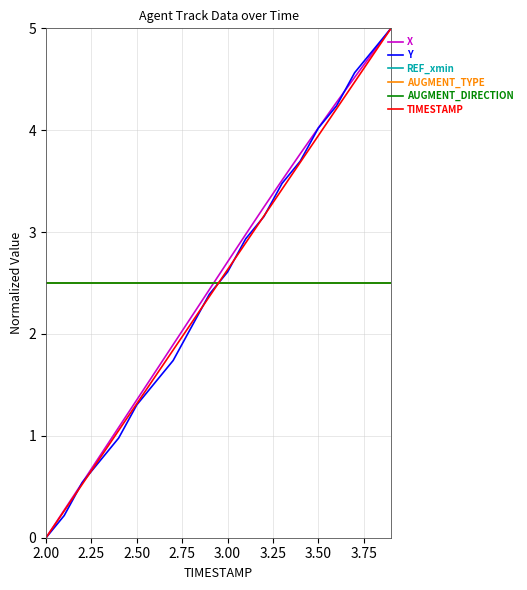

Does the chart have visible grid lines?

Yes